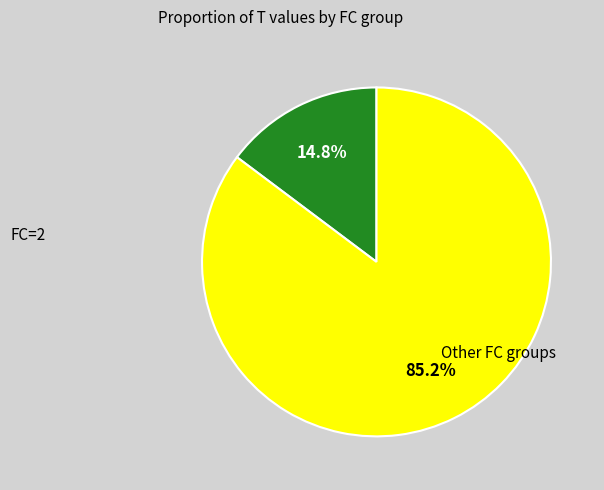

How many segments does this pie chart have?

2